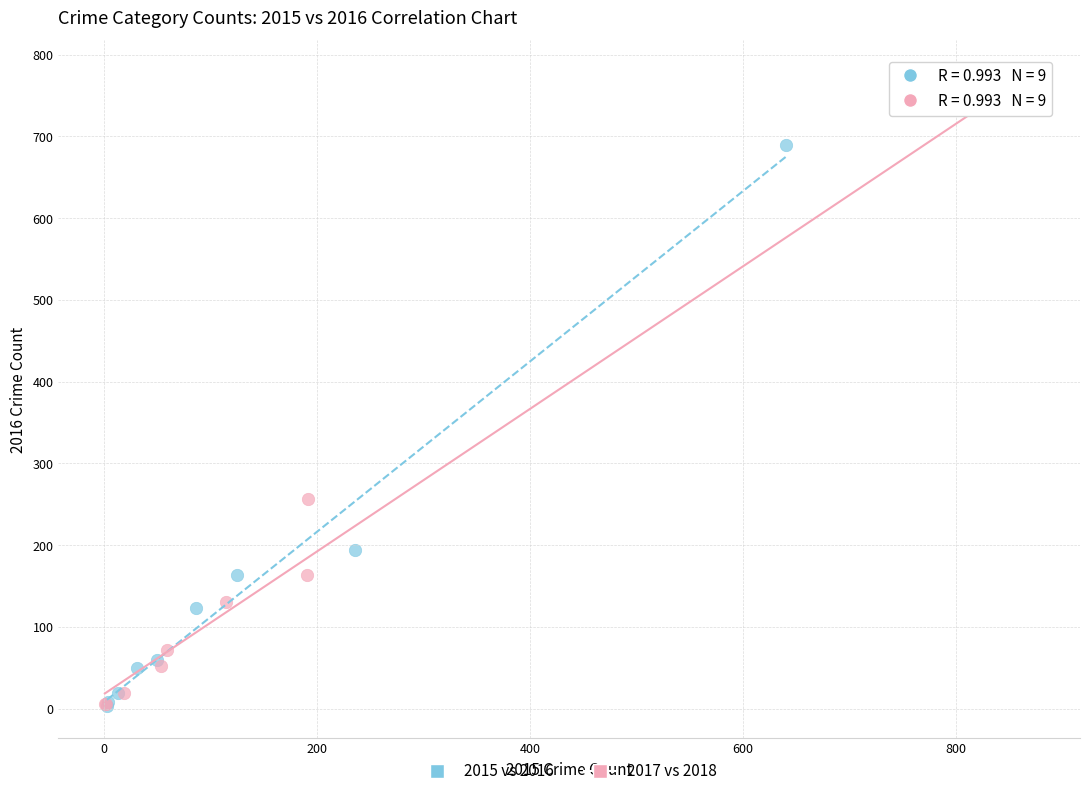

Which series has the widest spread of Y values?

2017 vs 2018